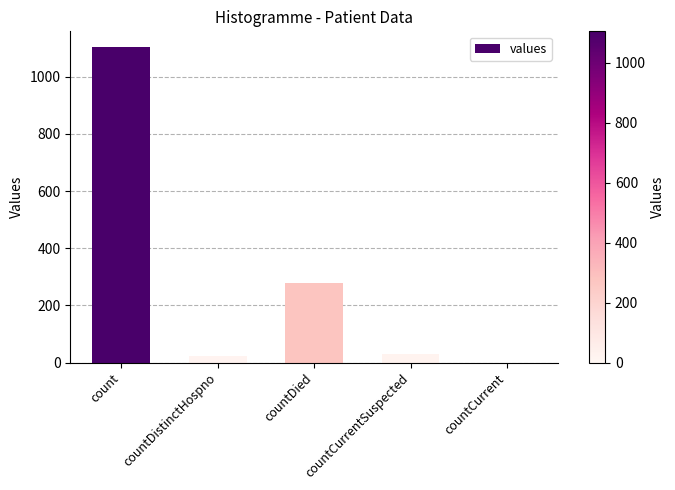

Reading right to left, extract all data points from this chart.

countCurrent=0	countCurrentSuspected=29	countDied=279	countDistinctHospno=23	count=1104